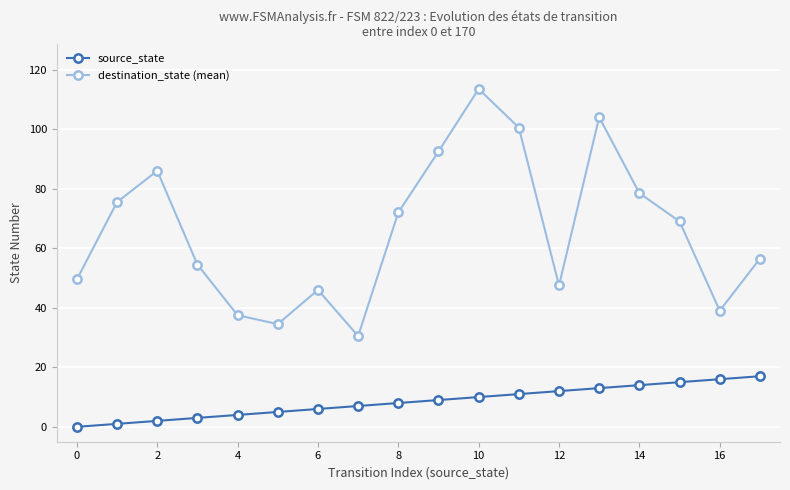

True or false: destination_state (mean) has more than 1 points higher than both neighbors.

True